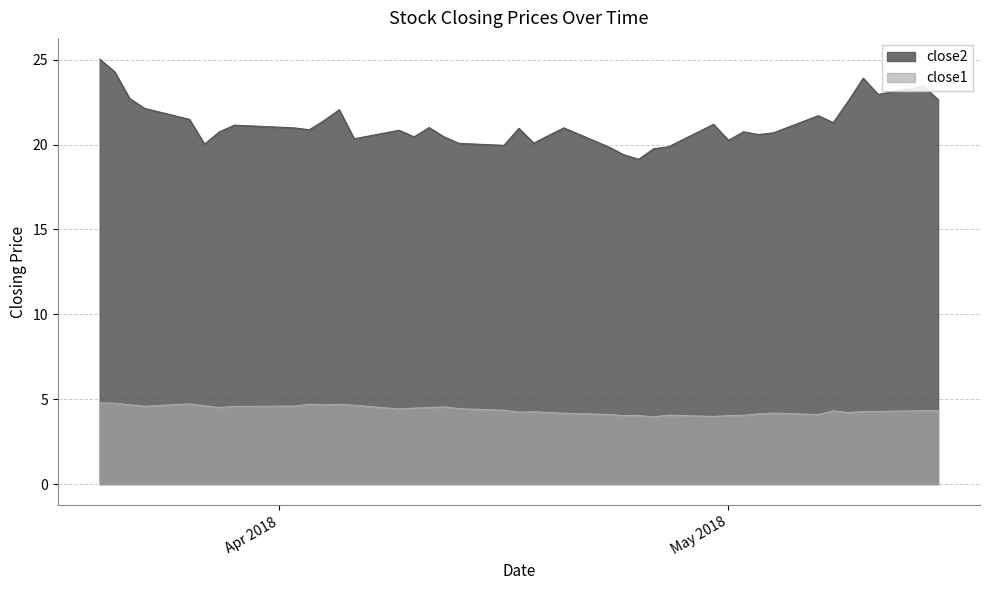

Where is close2 nearest to the value 22?

2018-04-05